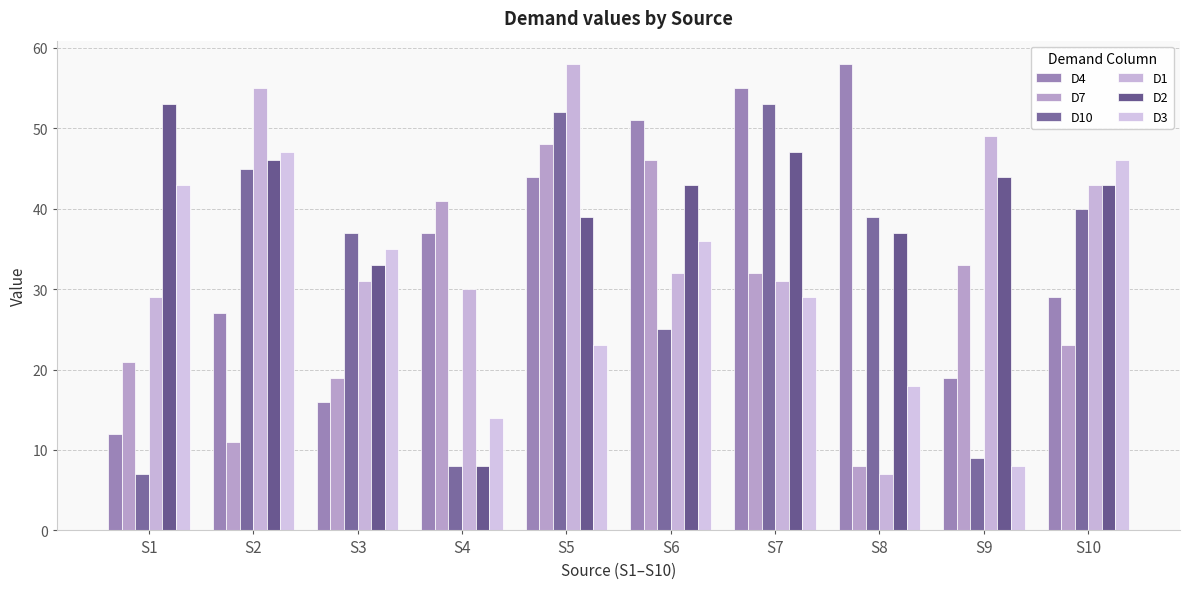

Is it true that D3 equals 29 at S7?

True